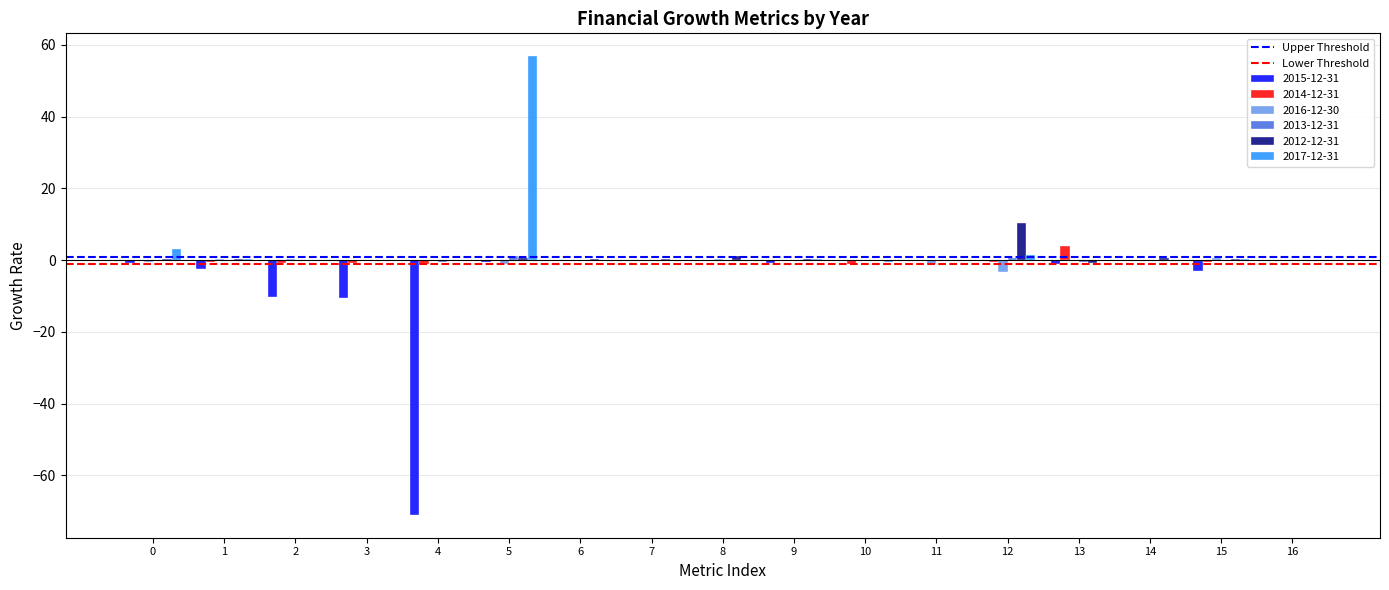

At which category is the sum across all series the highest?

5